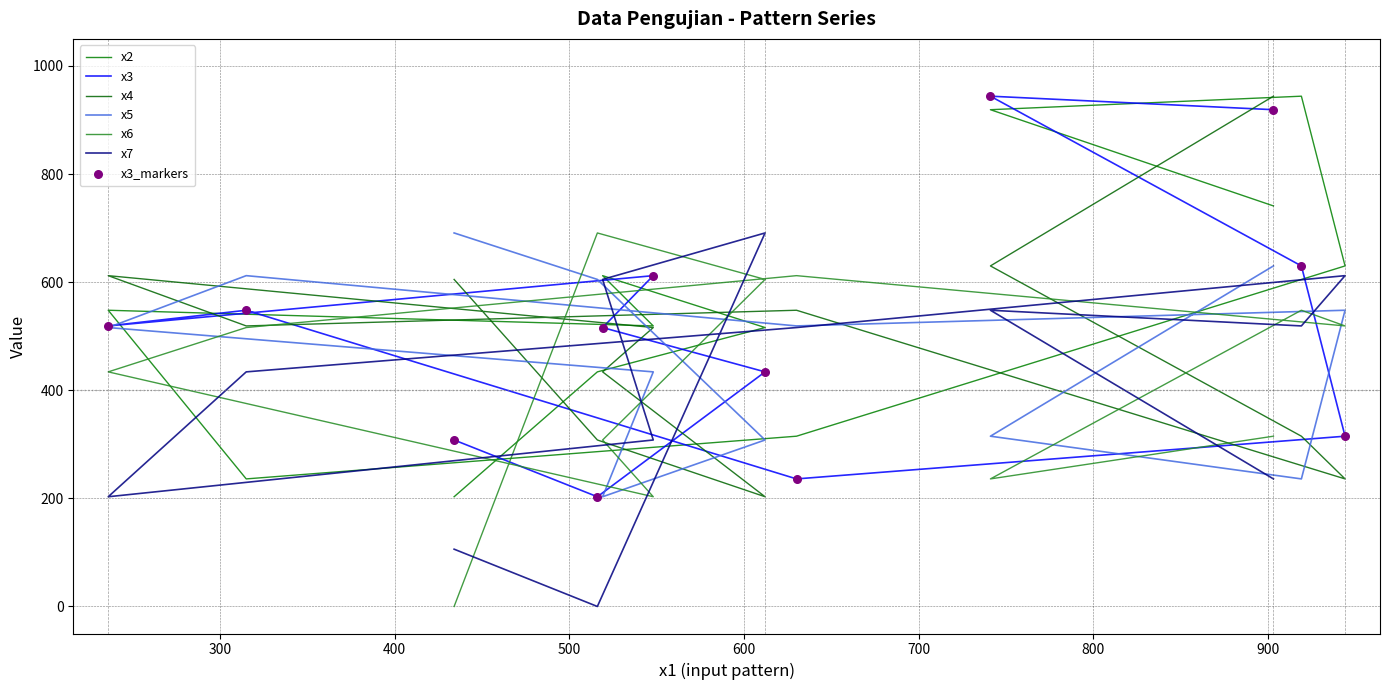

At how many categories does at least one series exceed 272?

12